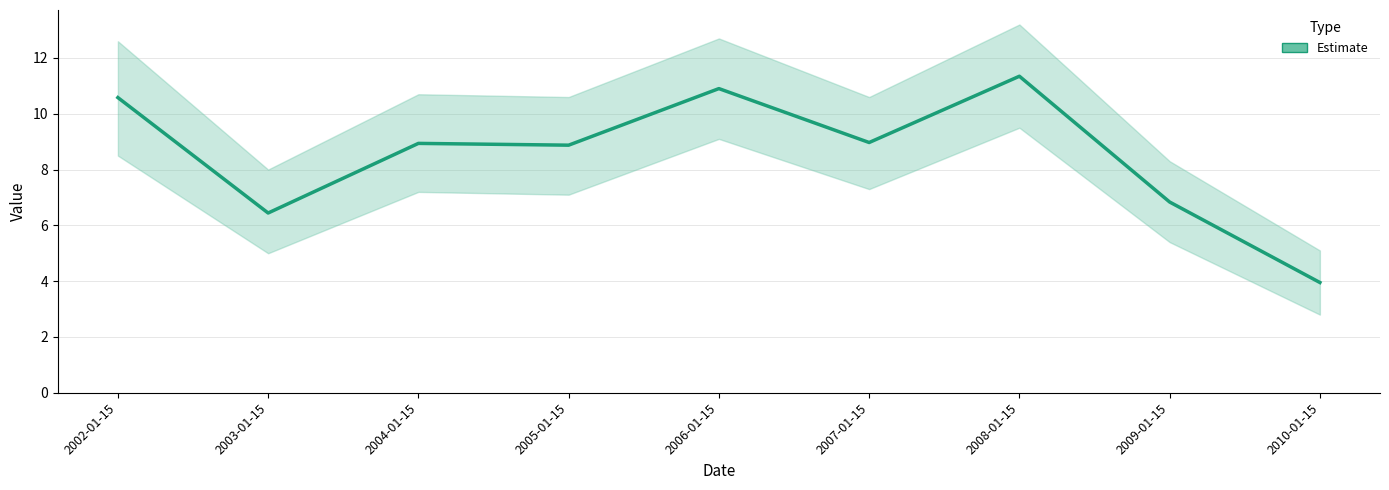

How many data points does each series have?

9